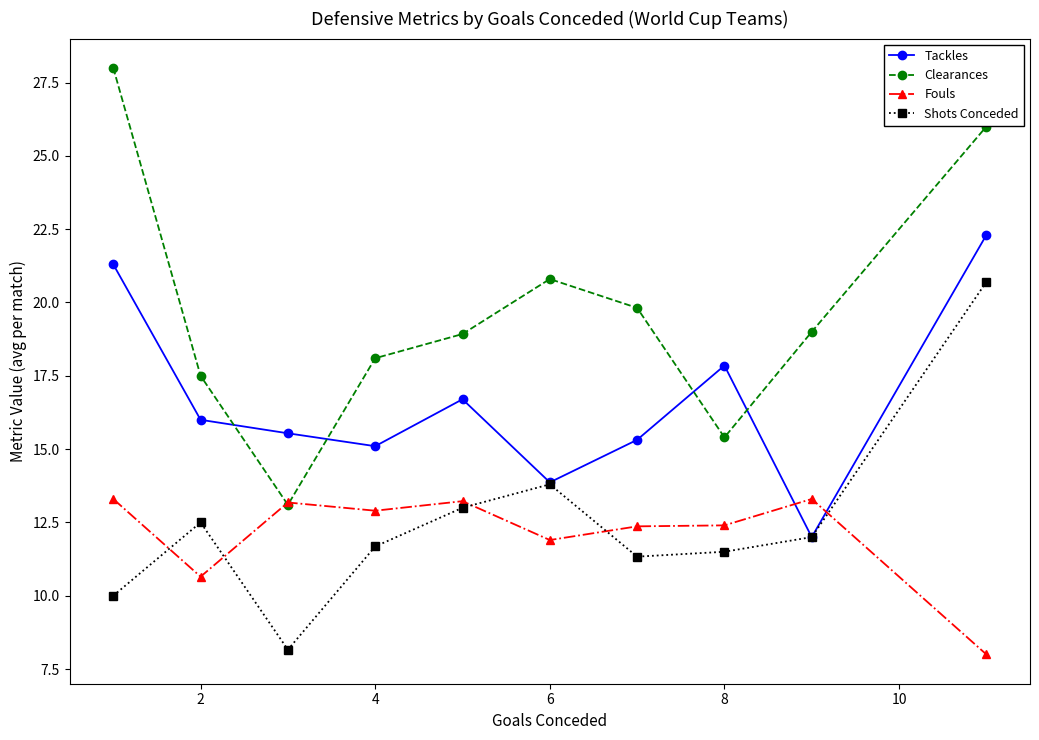

In Clearances, how many points are lower than both neighbors (excluding endpoints)?

2